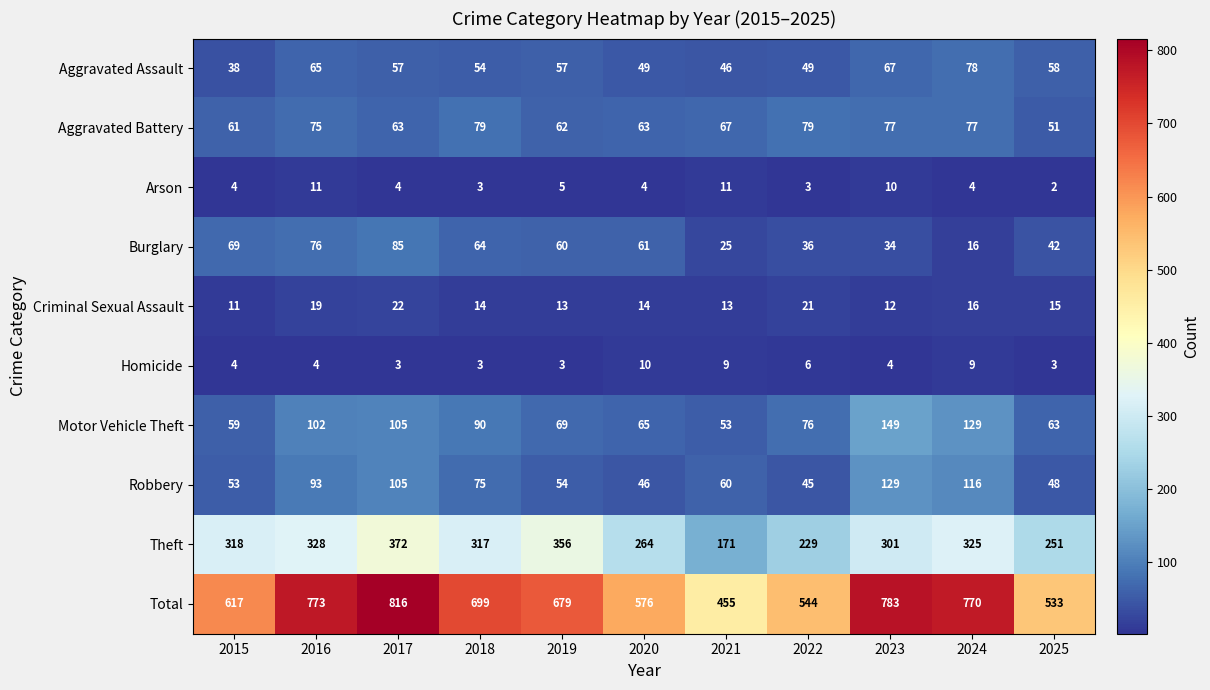

What is the sum of all Criminal Sexual Assault values?

170